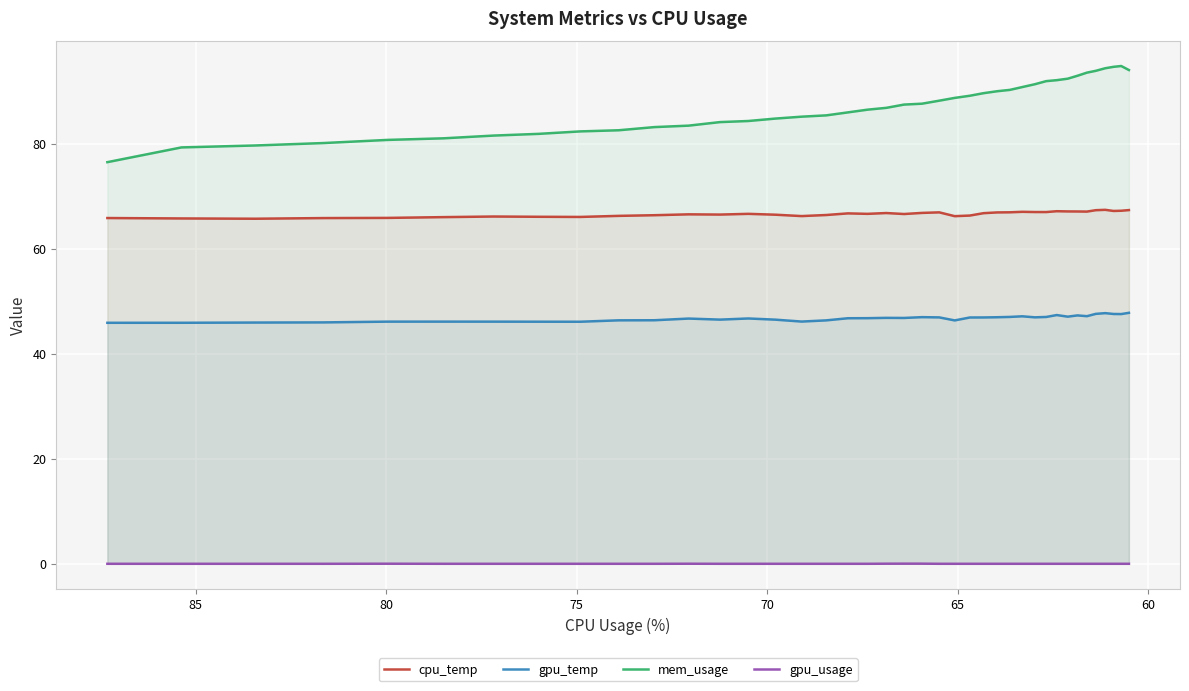

How many data points in gpu_temp are above 46?

36